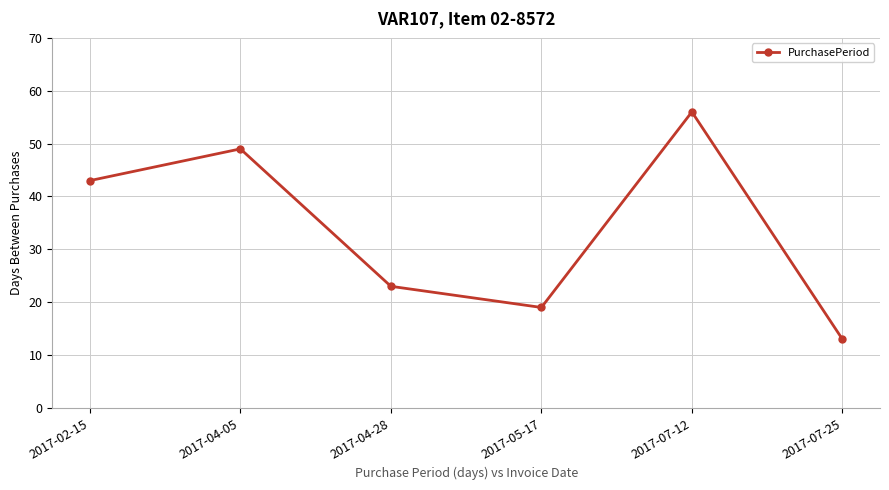

Which label corresponds to the smallest value in the chart?

2017-07-25